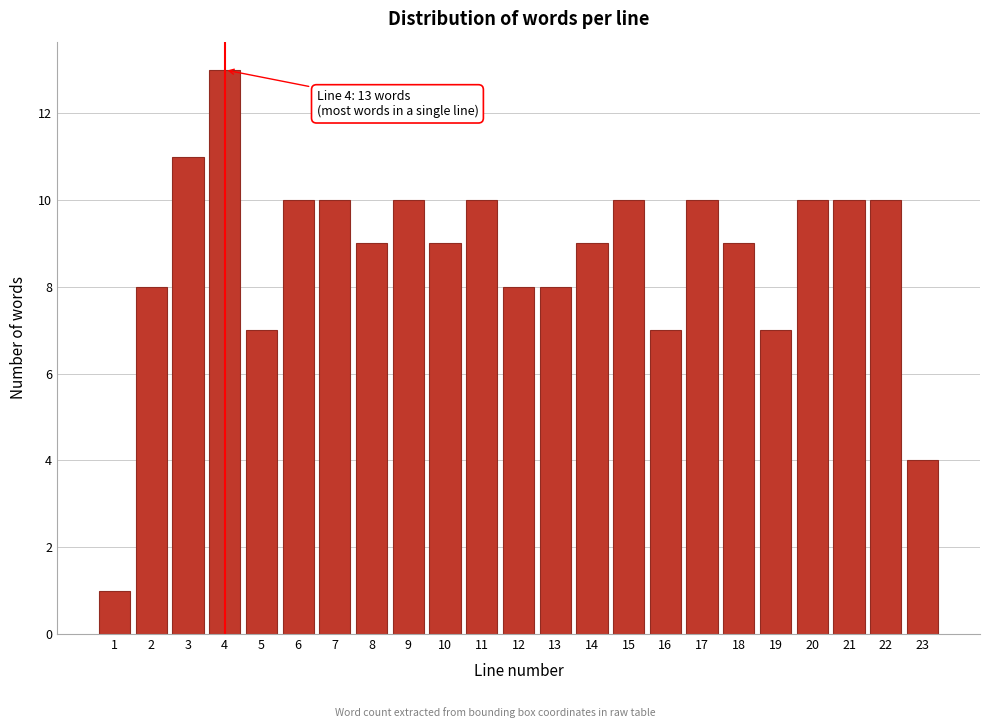

Reading left to right, list all the values displayed in this chart.

1	8	11	13	7	10	10	9	10	9	10	8	8	9	10	7	10	9	7	10	10	10	4